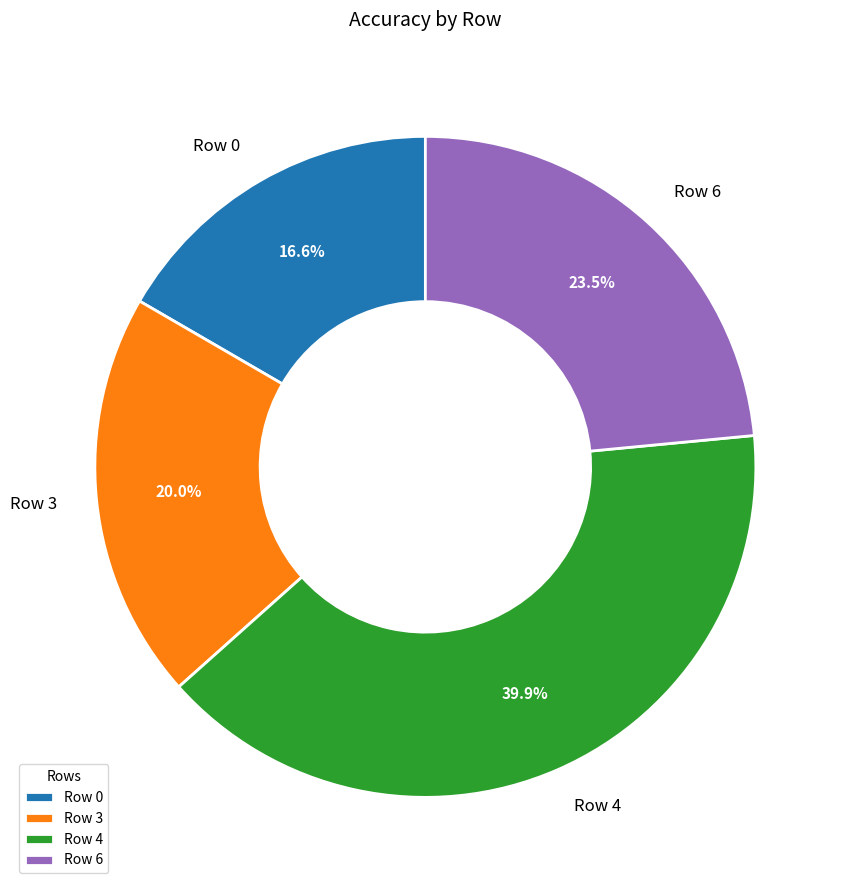

Does Row 4 represent more than half of the total?

No